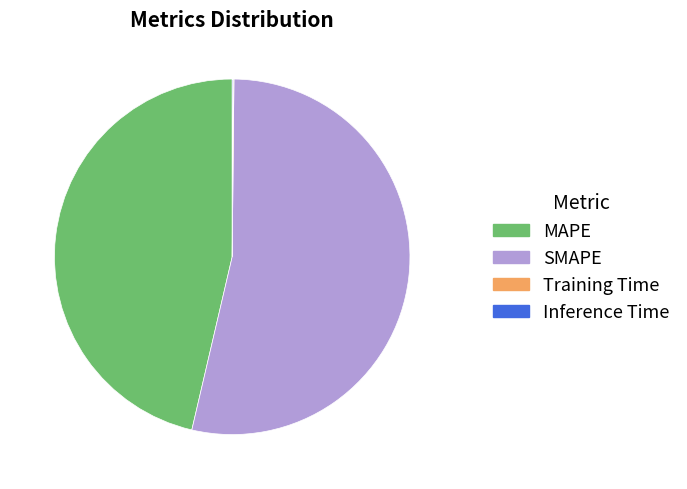

Combined, do MAPE and SMAPE account for over 50%?

Yes